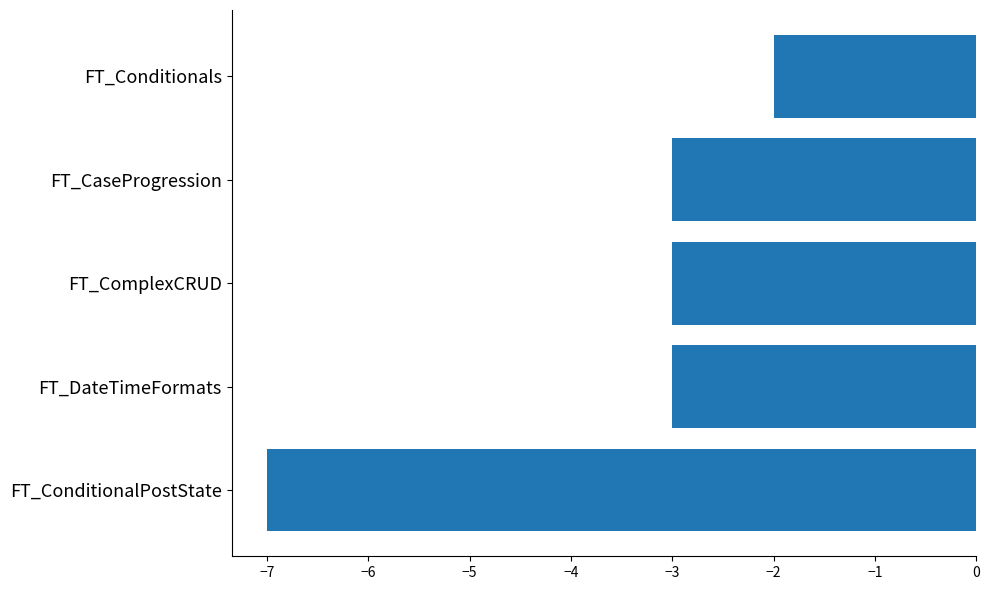

How many bars are there in total?

5